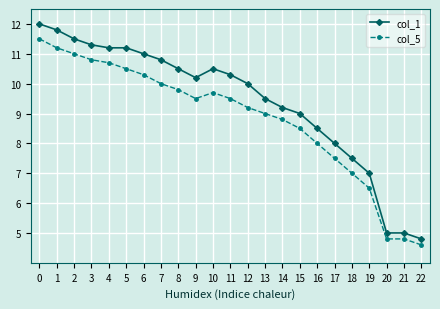

True or false: col_5 has a value of 10.7 at 4.

True